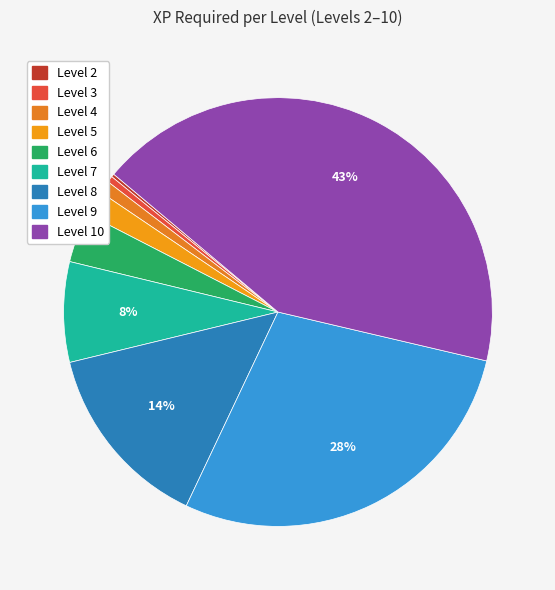

Do Level 4 and Level 7 together represent more than half of the pie?

No